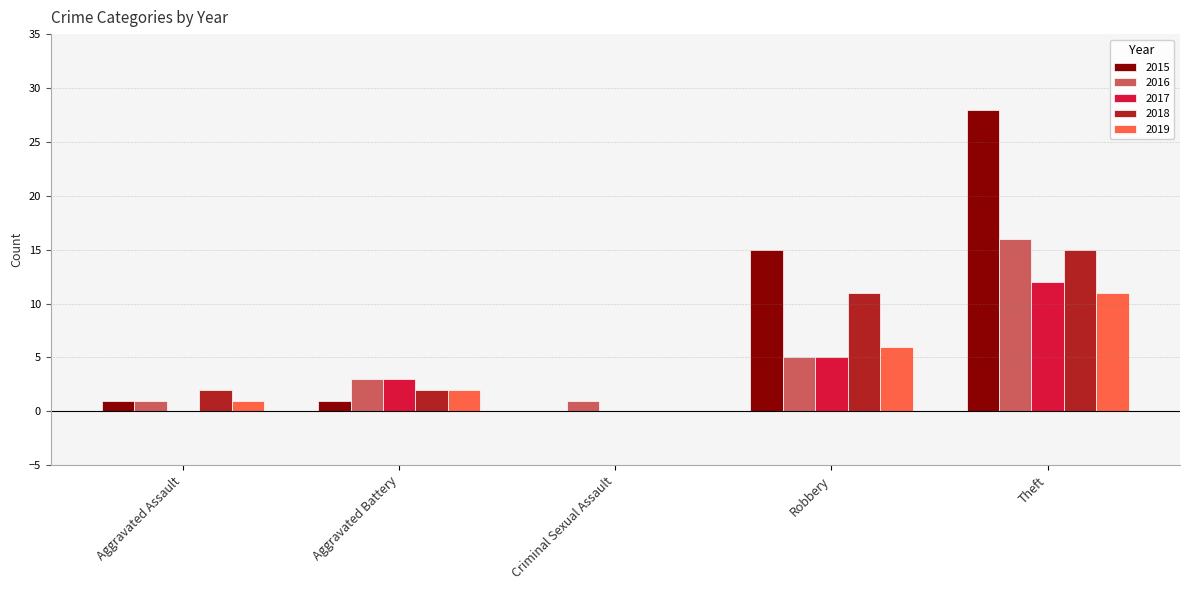

Reading left to right, list all the values displayed in this chart.

2015: Aggravated Assault=1	Aggravated Battery=1	Criminal Sexual Assault=0	Robbery=15	Theft=28
2016: Aggravated Assault=1	Aggravated Battery=3	Criminal Sexual Assault=1	Robbery=5	Theft=16
2017: Aggravated Assault=0	Aggravated Battery=3	Criminal Sexual Assault=0	Robbery=5	Theft=12
2018: Aggravated Assault=2	Aggravated Battery=2	Criminal Sexual Assault=0	Robbery=11	Theft=15
2019: Aggravated Assault=1	Aggravated Battery=2	Criminal Sexual Assault=0	Robbery=6	Theft=11